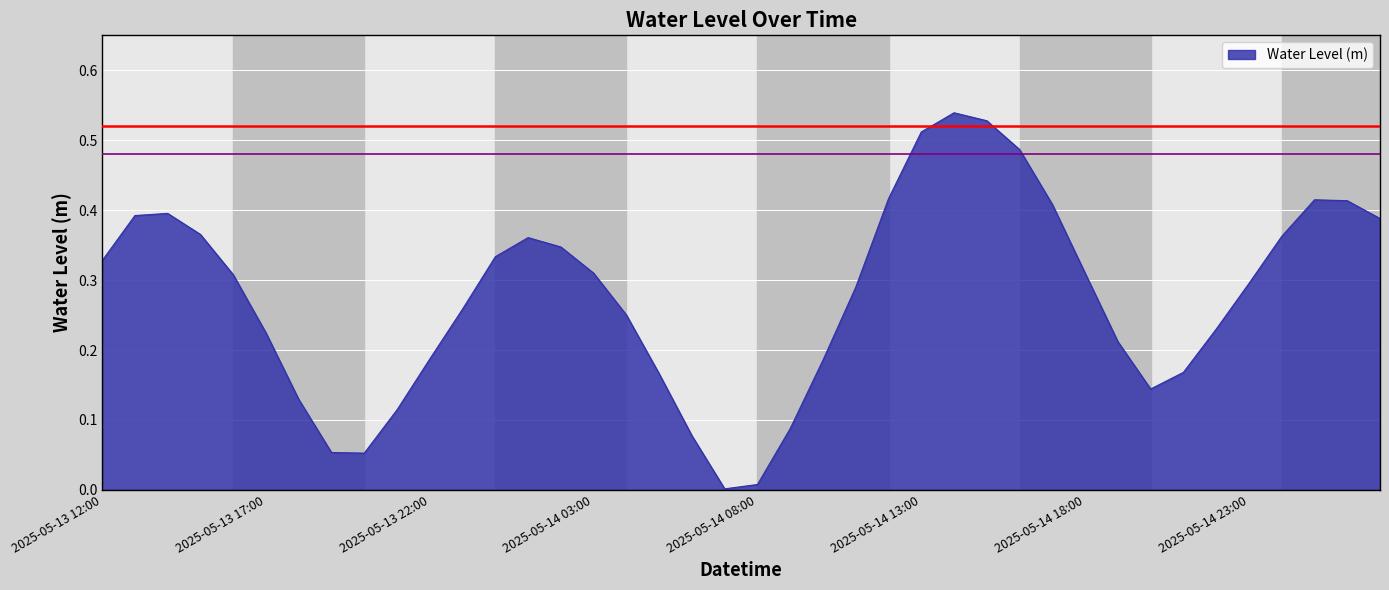

Does the chart have visible grid lines?

No